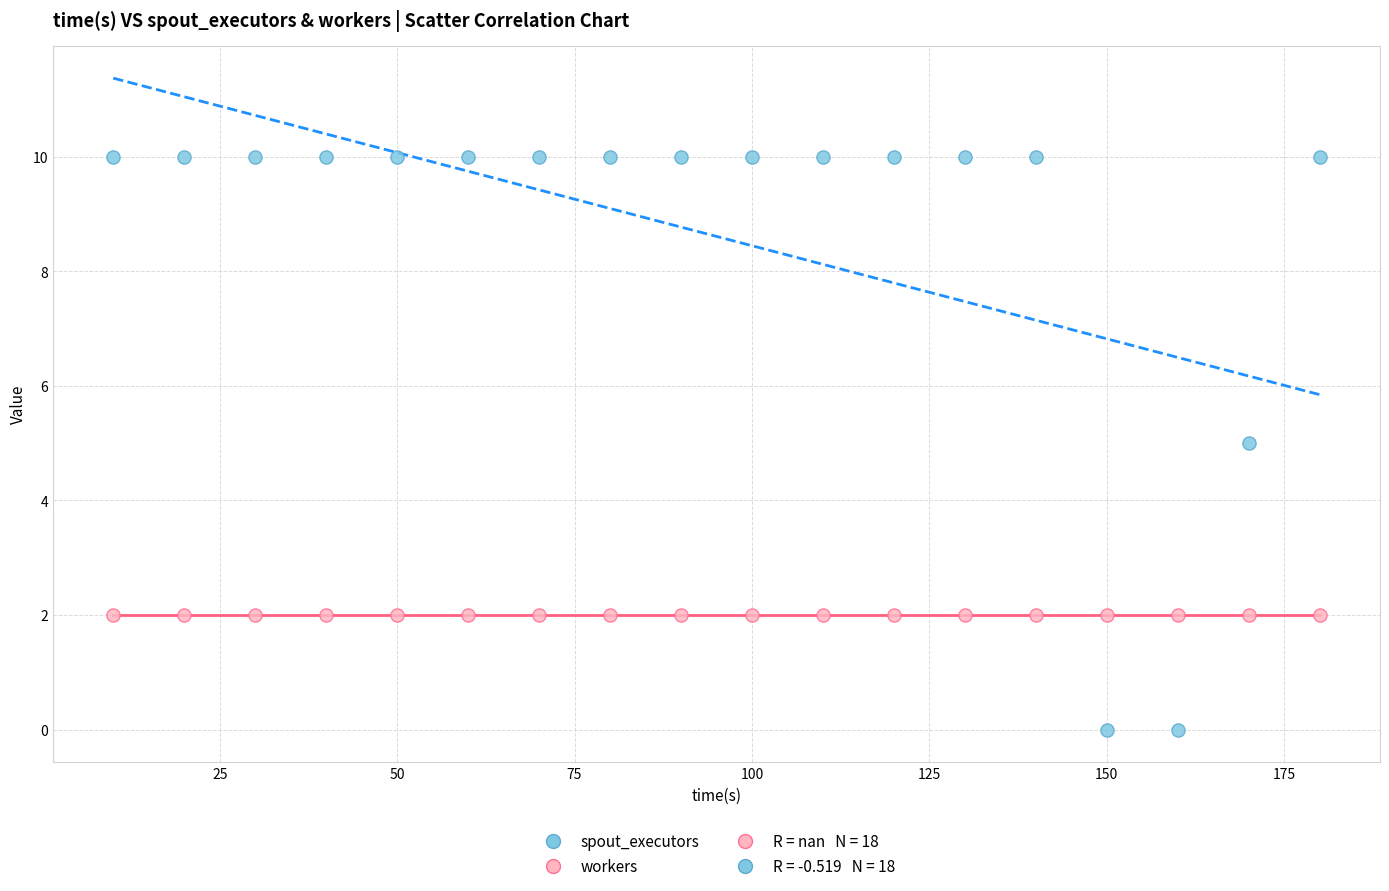

Which series reaches the maximum Y coordinate?

spout_executors